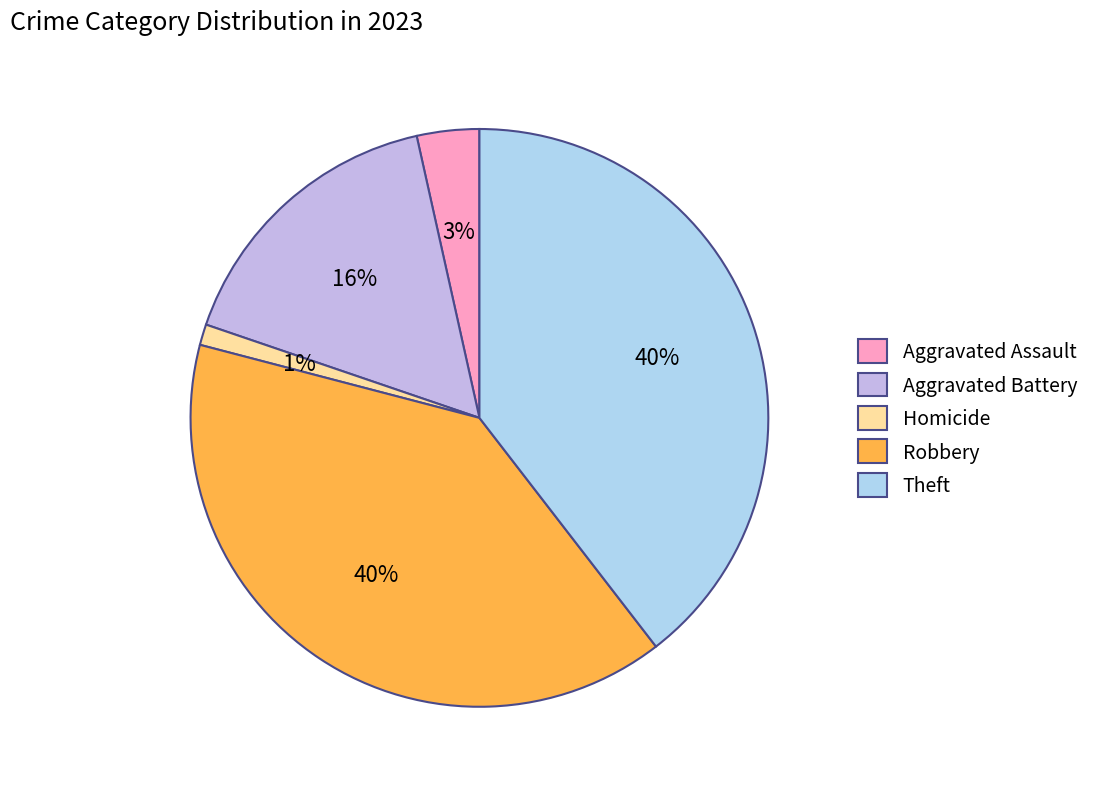

To the nearest percent, what percentage of the pie is Robbery?

40%